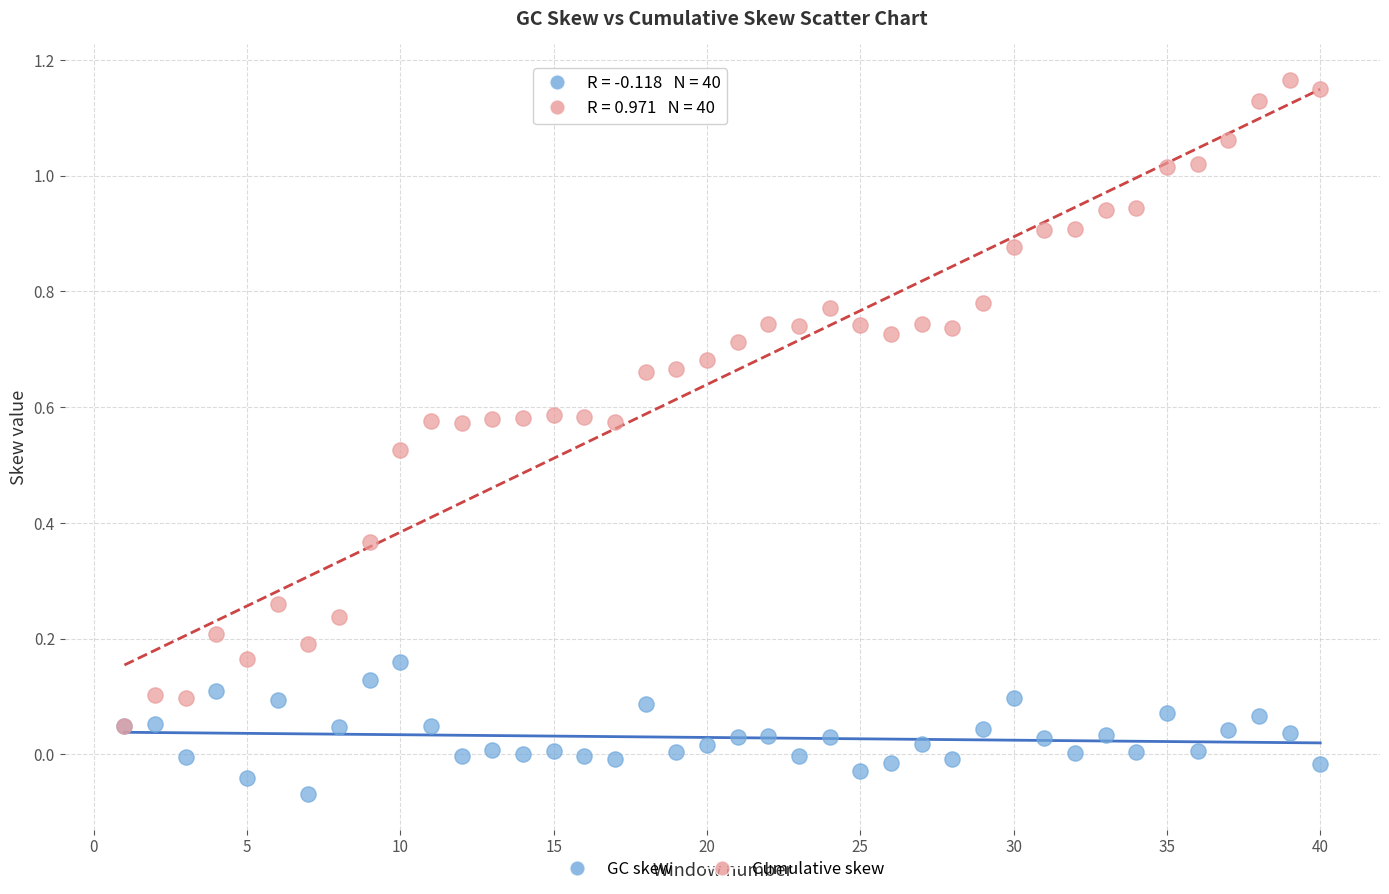

What are all the series names shown in the legend?

GC skew, Cumulative skew